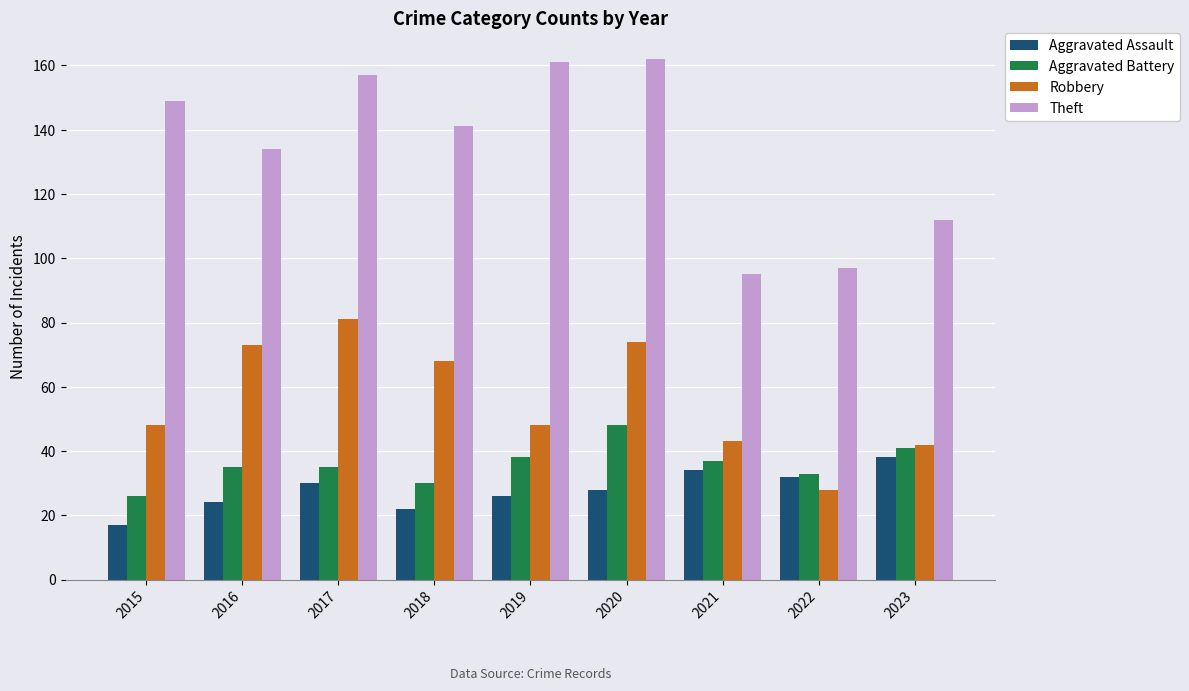

How many groups of bars are there?

9